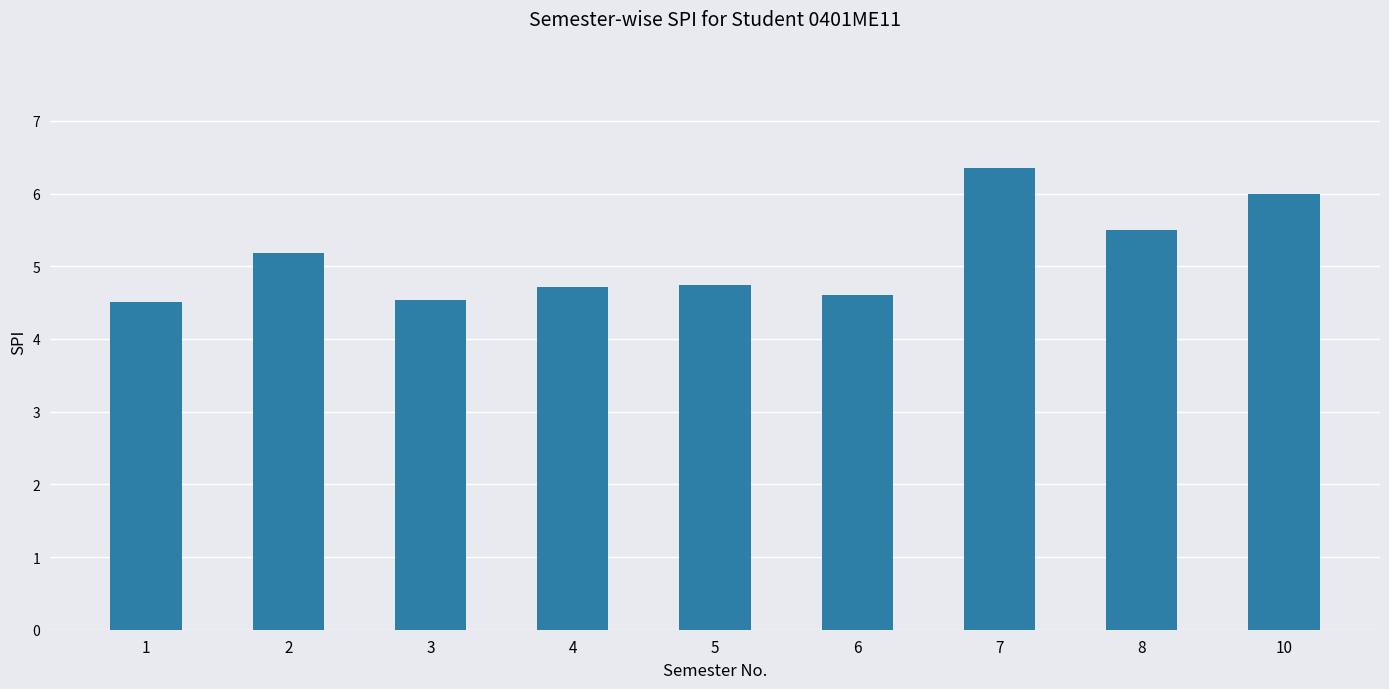

What is the value of the 5th bar from the left?

4.7